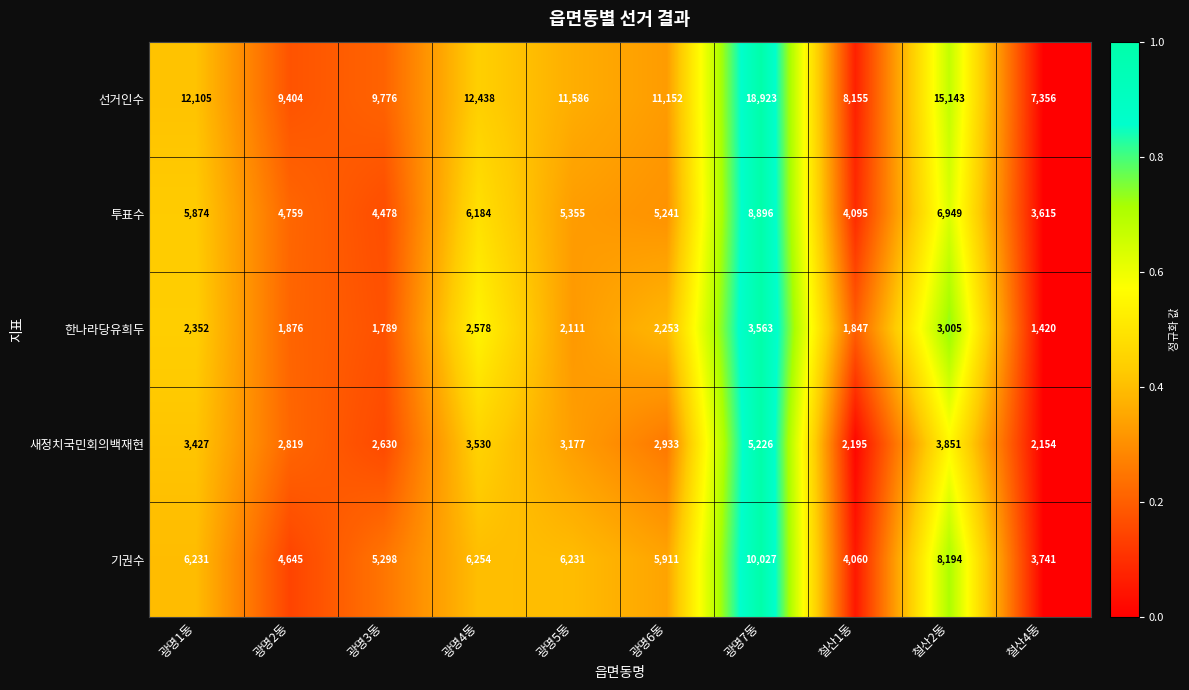

Which series has the largest total across all categories?

선거인수